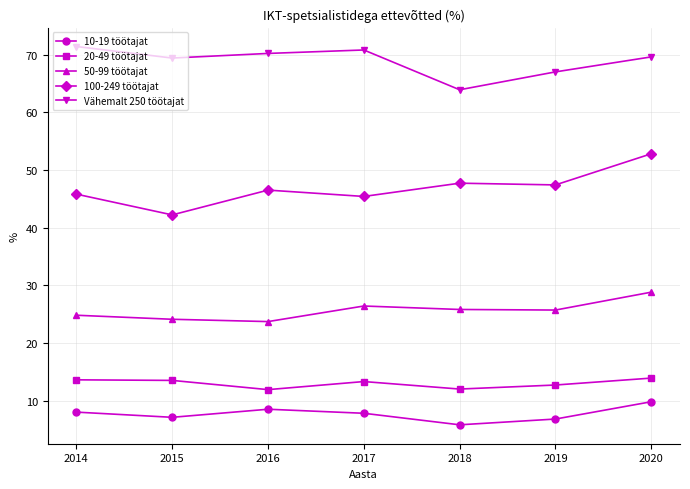

How many lines are shown in the chart?

5